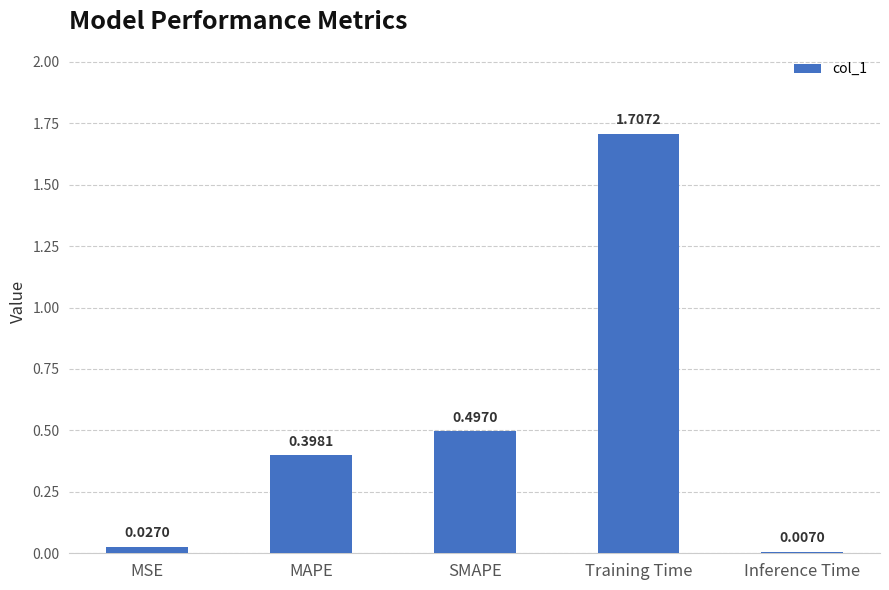

What is the change in value from MSE to MAPE?

+0.4